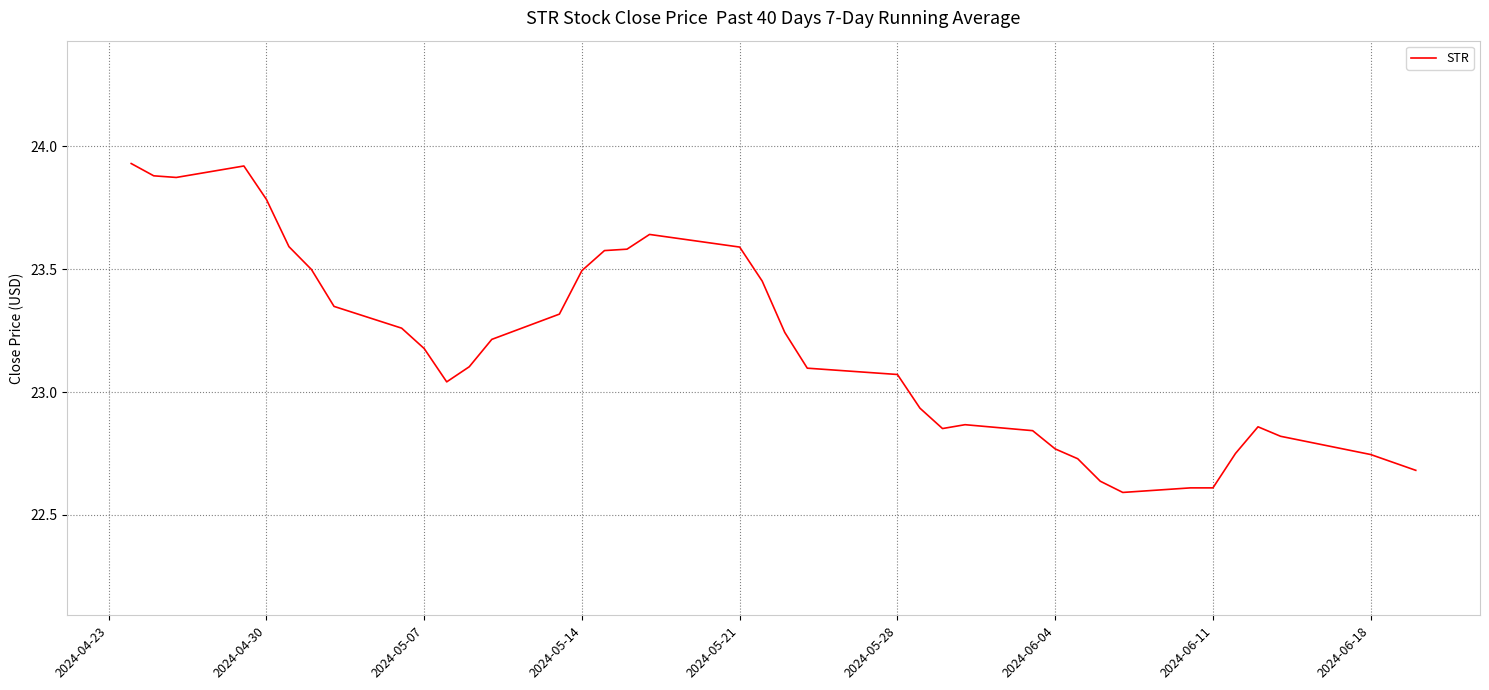

What is the difference between the maximum and minimum values?

1.3